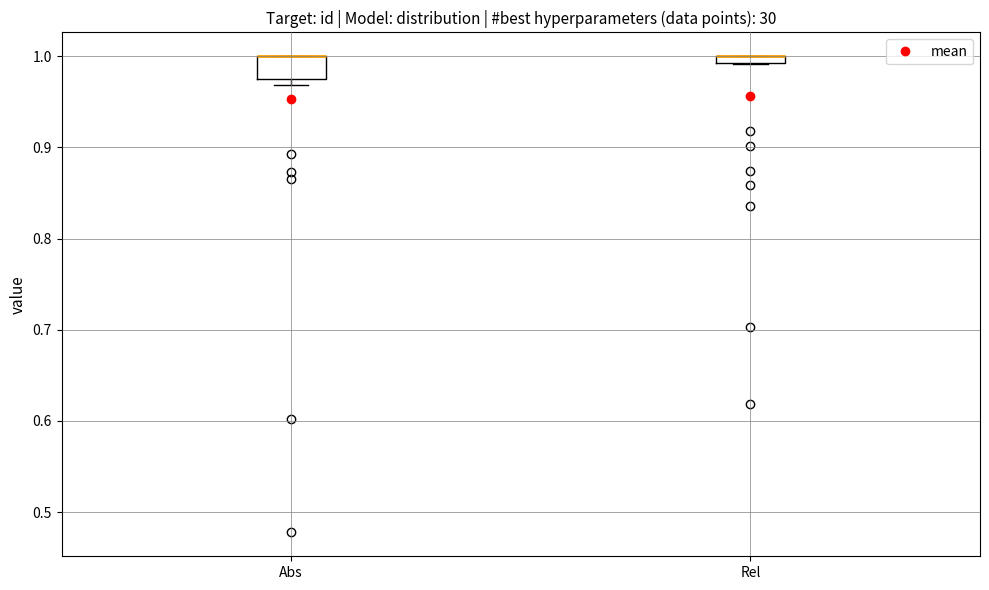

Where is the lower edge of the box for Rel on the y-axis? The values are not printed on the chart, so give them approximately, as read against the axis.

0.99